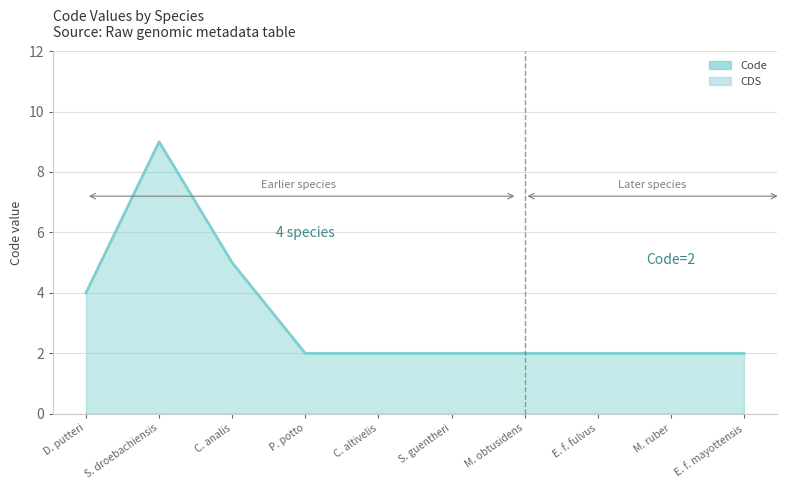

What is the approximate value at C. altivelis?

2